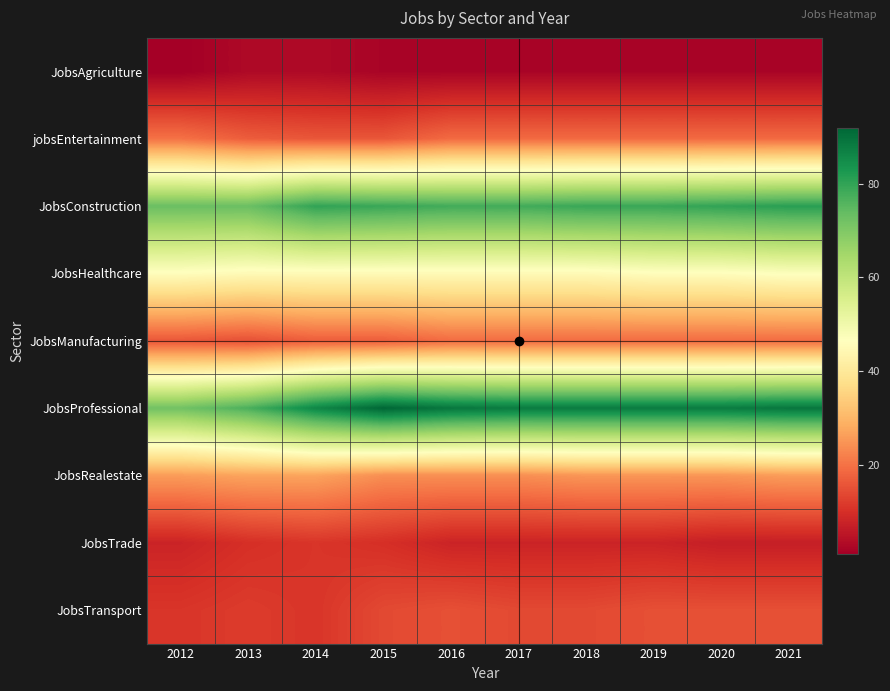

Which has a higher value, 2018 or 2019?

2018